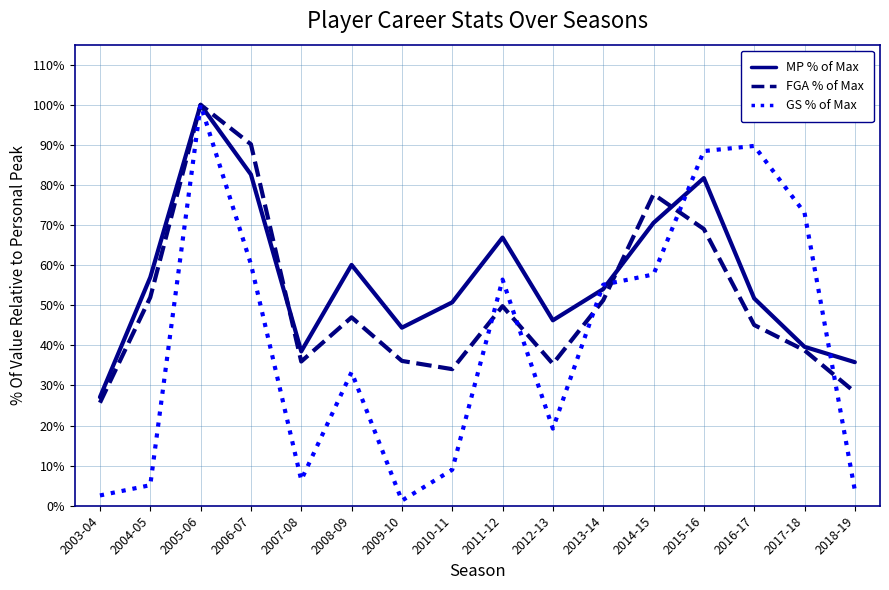

What position from the right is 2008-09?

11